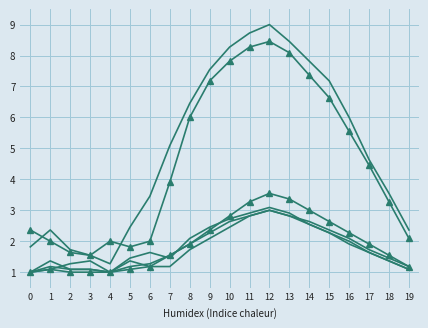

Is it true that Irány 1 - Gyalogosok equals 2.5 at 10?

True